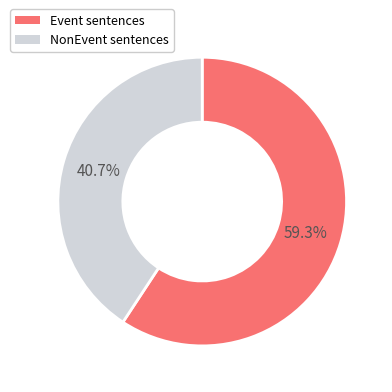

Combined, do Event and NonEvent account for over 50%?

Yes